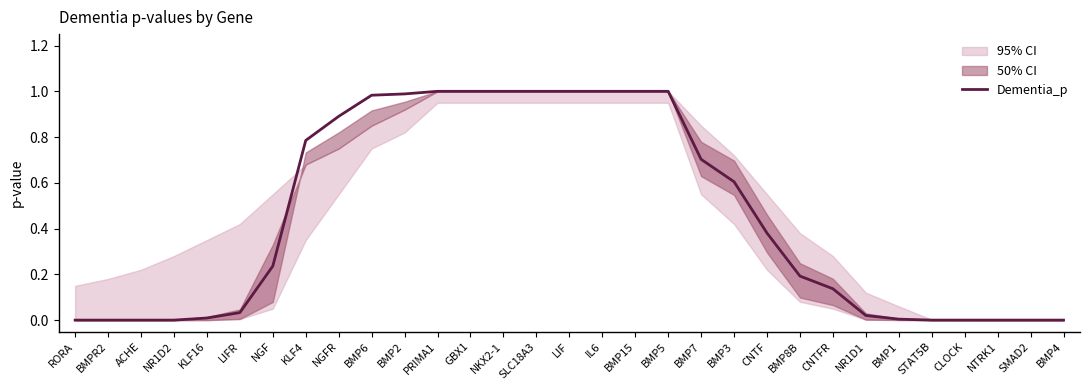

What is the label of the 15th point from the left?

SLC18A3